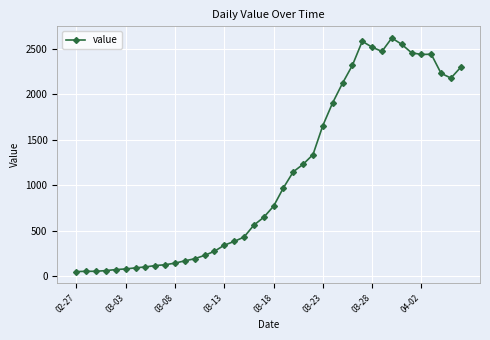

True or false: the data has more than 0 interior local peaks.

True